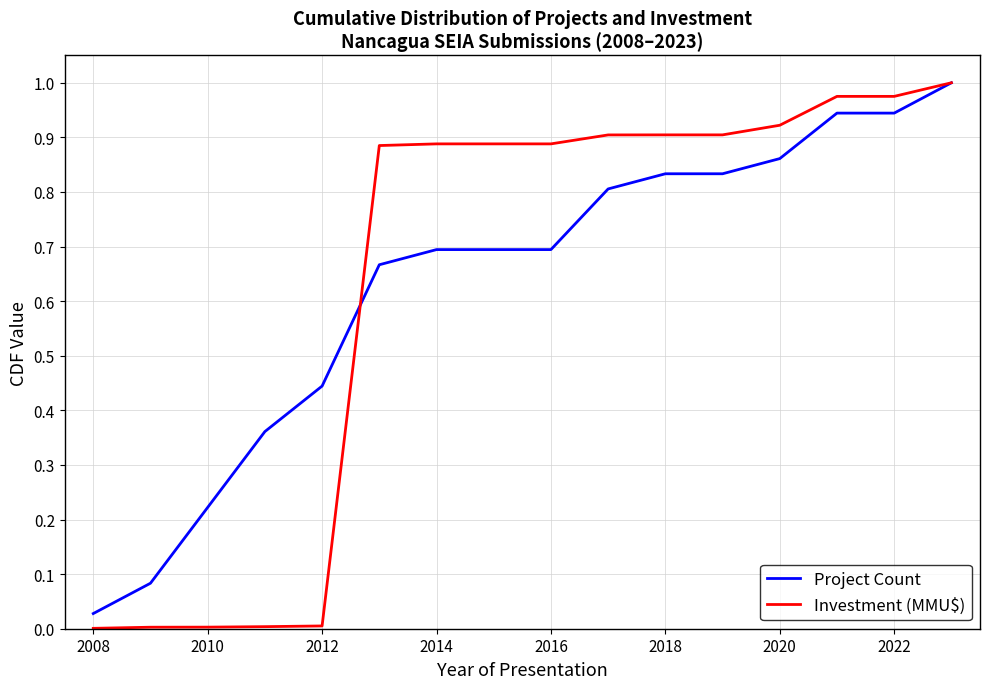

Which series has the widest spread of values?

Investment (MMU$)